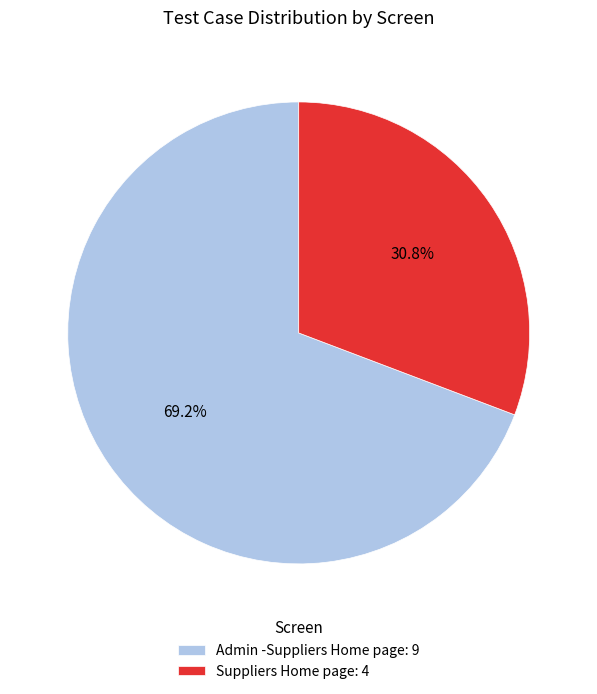

Is there a majority slice in this chart?

Yes